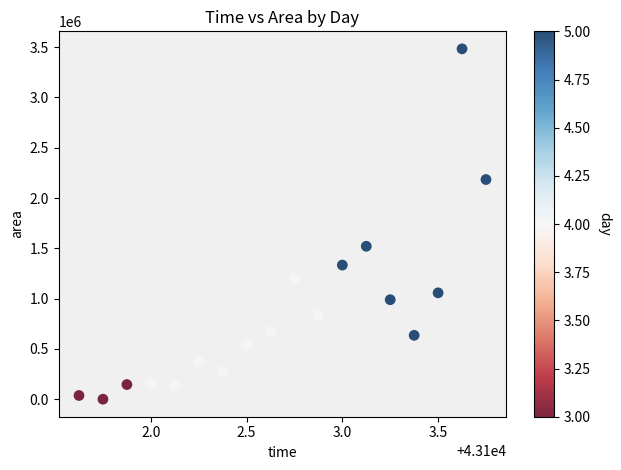

What is the range of Y values (max minus min)?

3481875